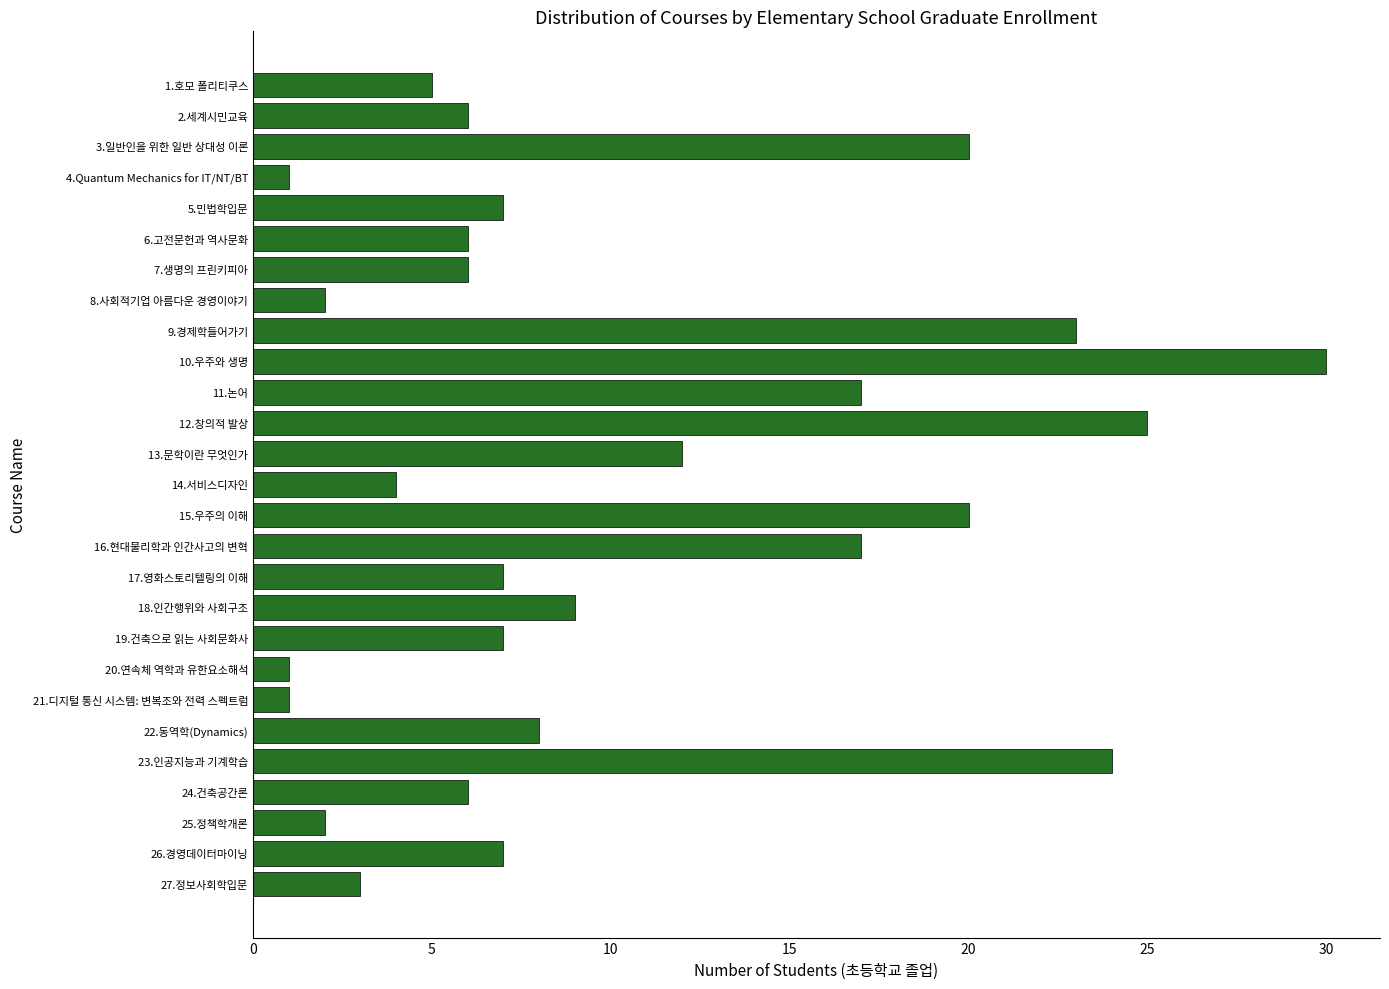

What is the sum of all values?

276